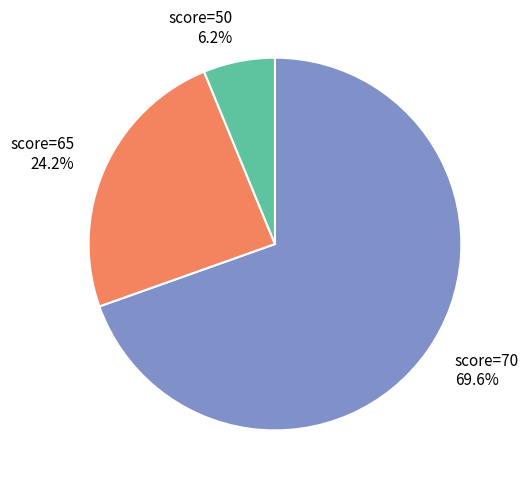

Does any single category account for the majority?

Yes